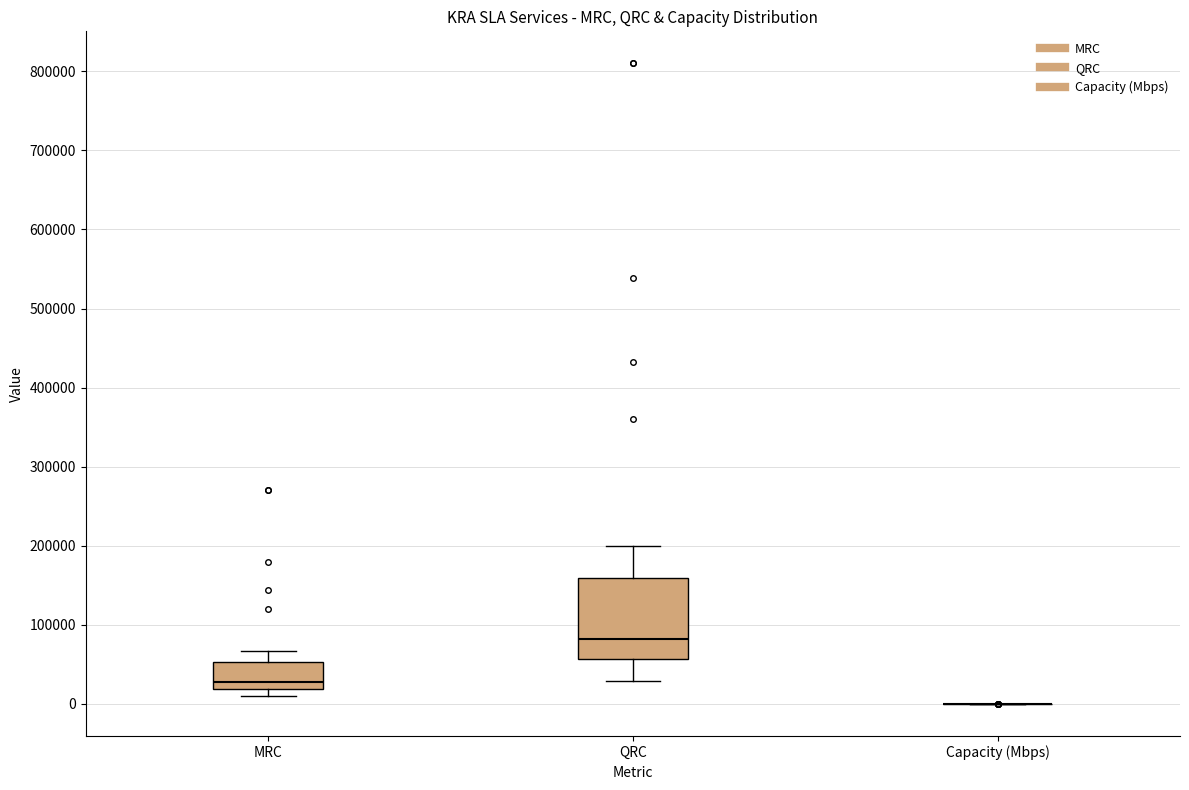

Which box is the tallest, from its lower edge to its upper edge?

QRC